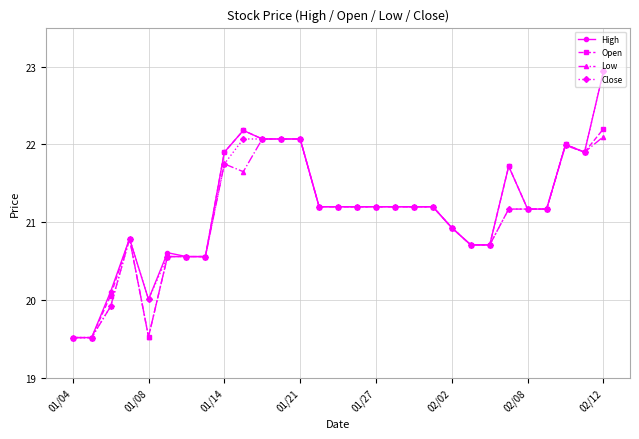

What is the value of the Low point at the 21st from the left?

20.9